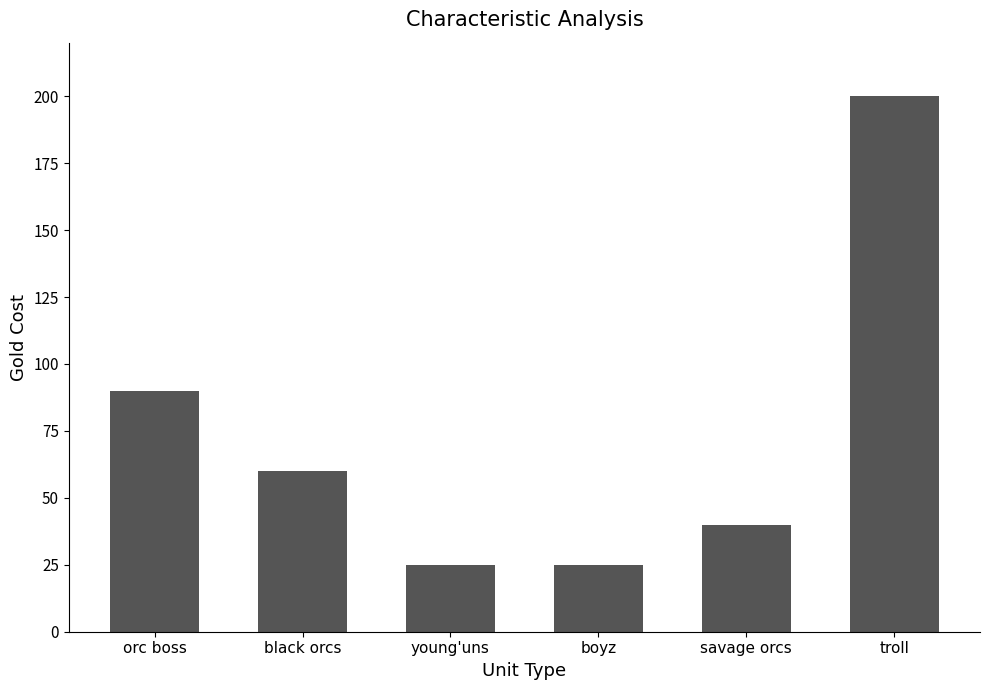

The value at troll is 200. True or false?

True